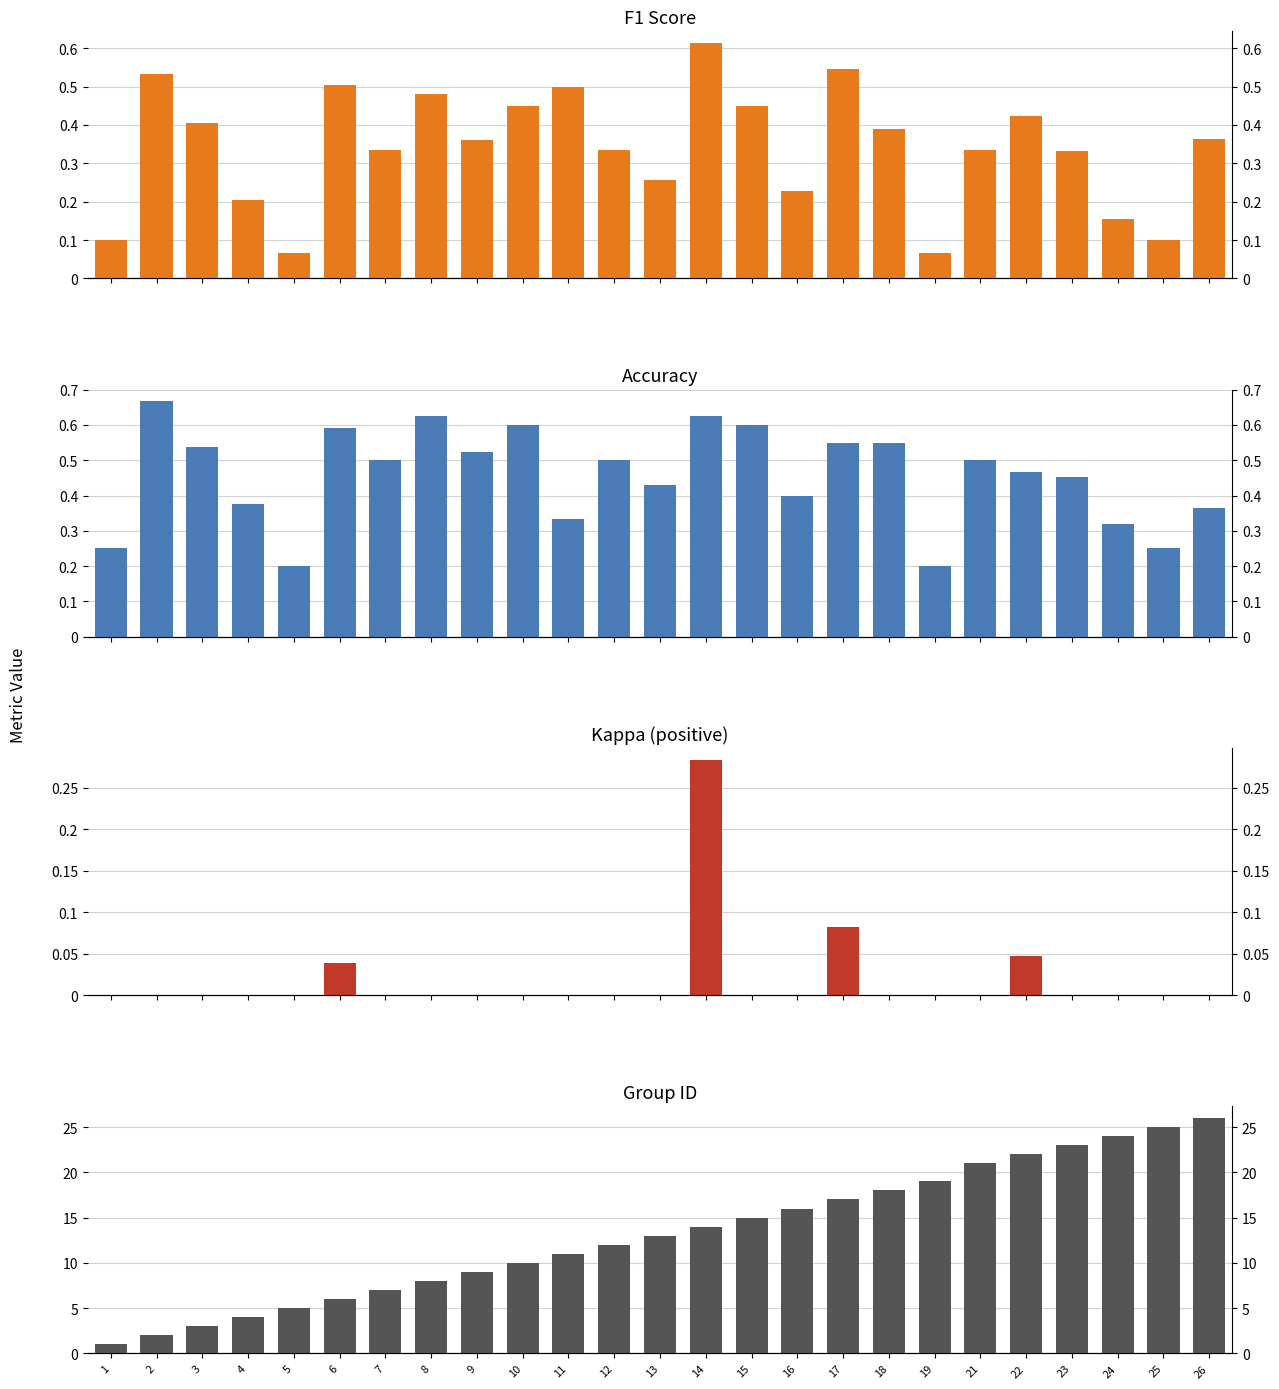

Count the number of data series in this chart.

4